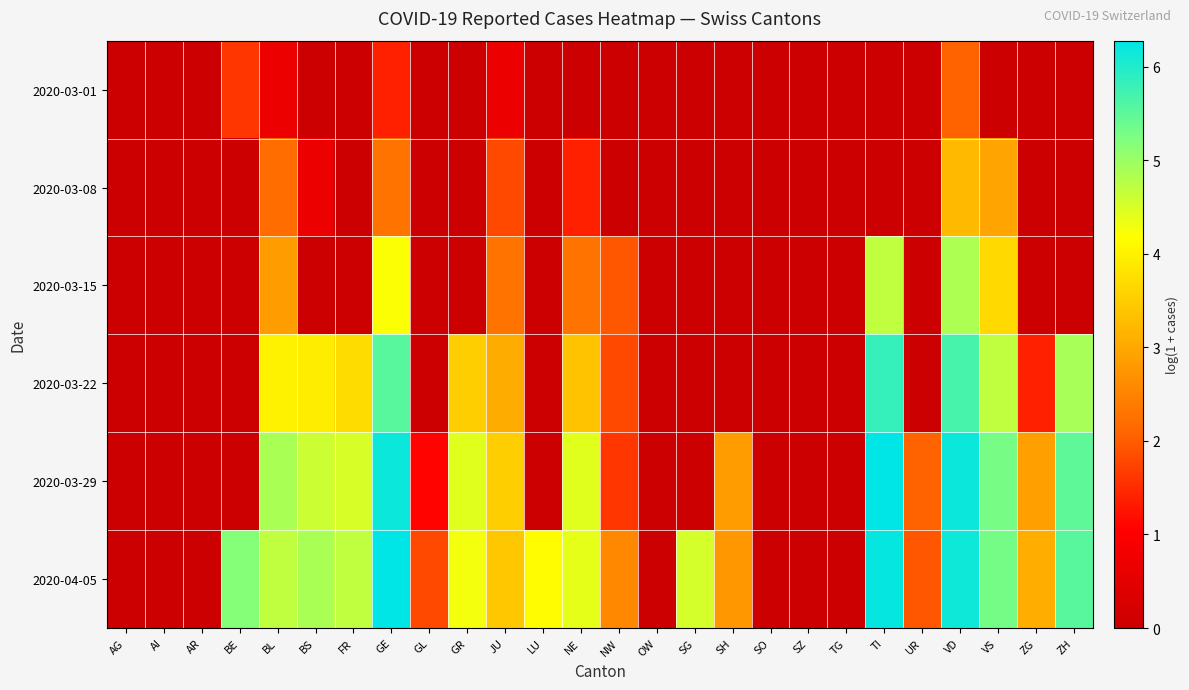

Which series changed the most between AR and SZ?

2020-03-01